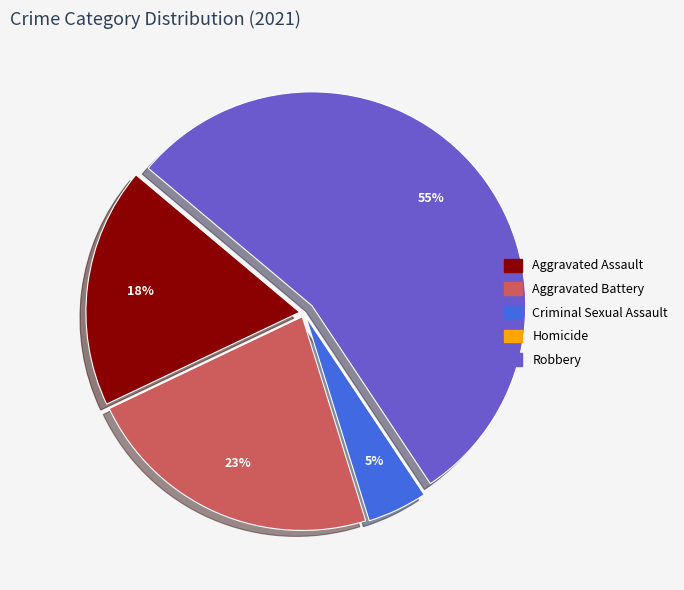

Is there any slice that represents more than half of the pie?

Yes